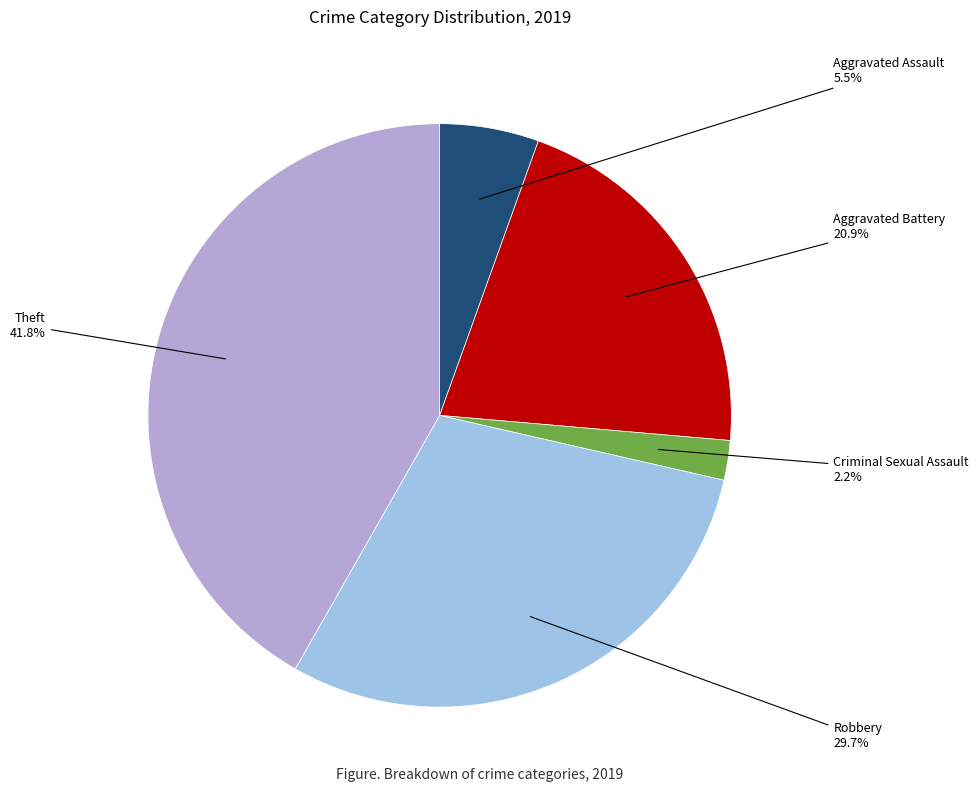

What is the largest slice in the pie chart?

Theft